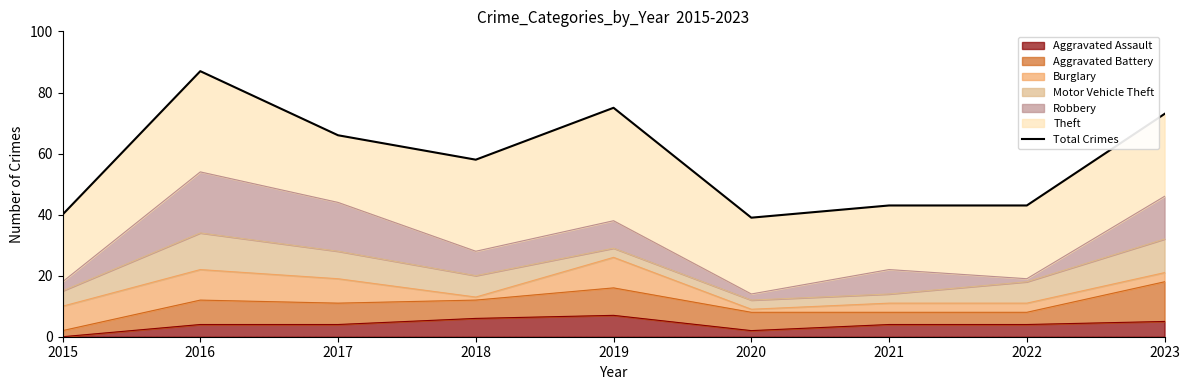

Which label corresponds to the largest value in the chart?

2016